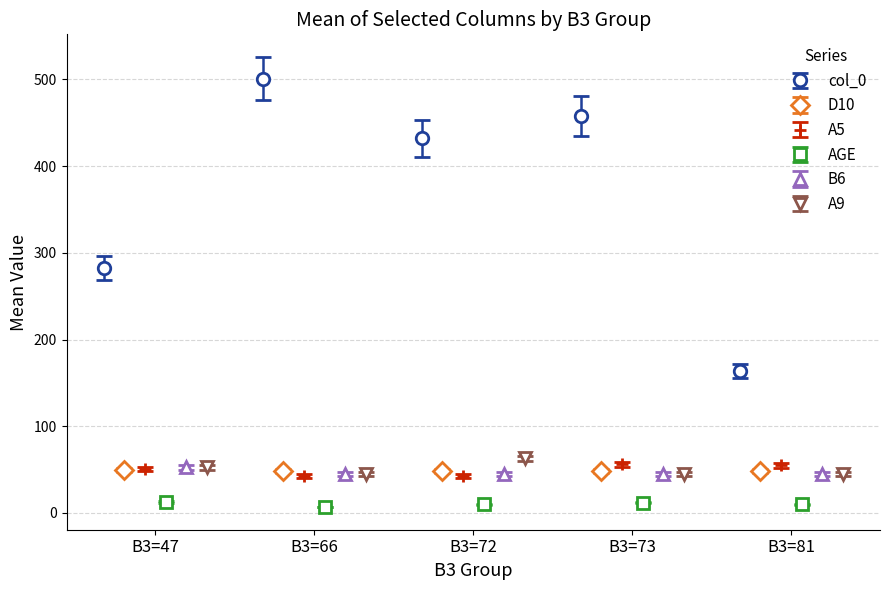

What is the maximum value for col_0?

501.0